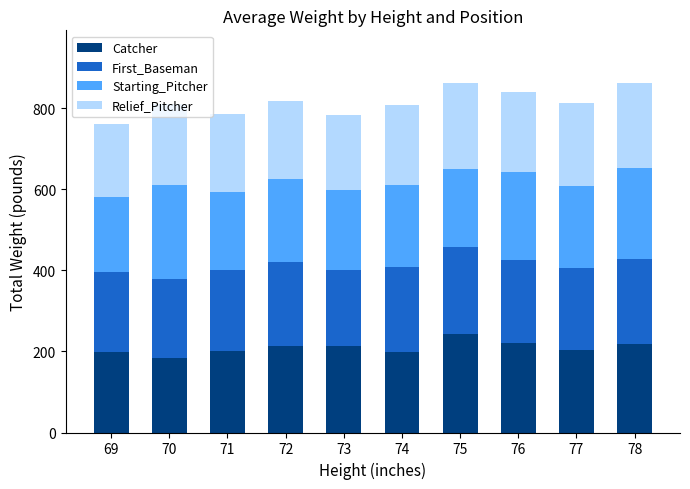

The value of Catcher at 73 is 212.5. True or false?

True